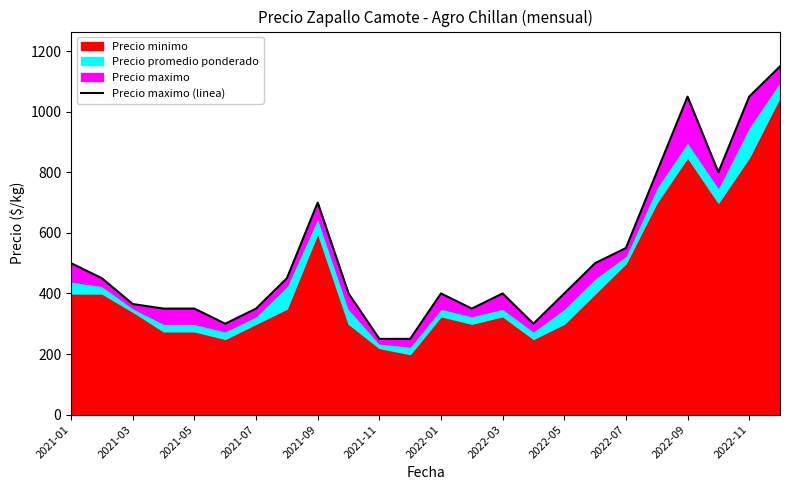

Reading left to right, what are all the values shown in this chart?

500	450	365	350	350	300	350	450	700	400	250	250	400	350	400	300	400	500	550	800	1050	800	1050	1150